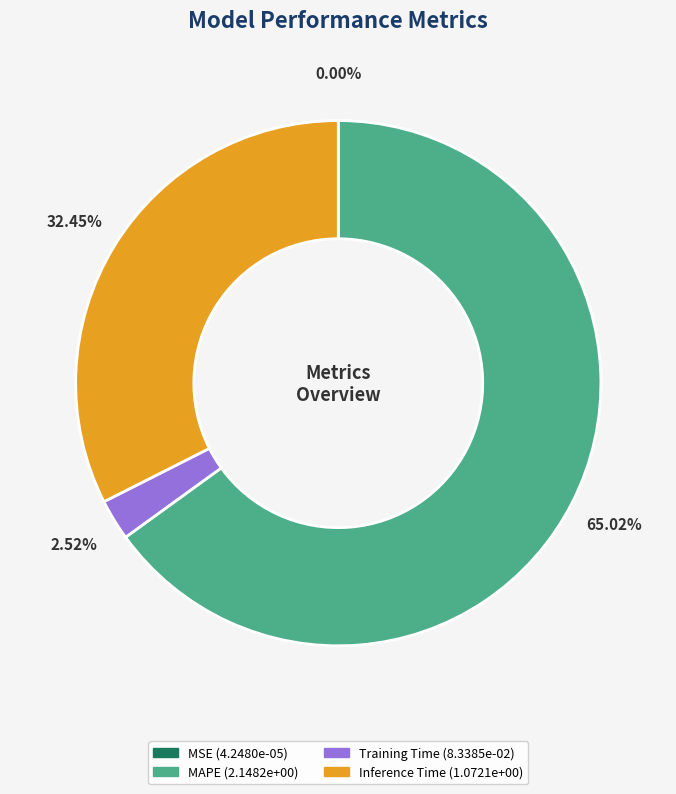

Is there a majority slice in this chart?

Yes